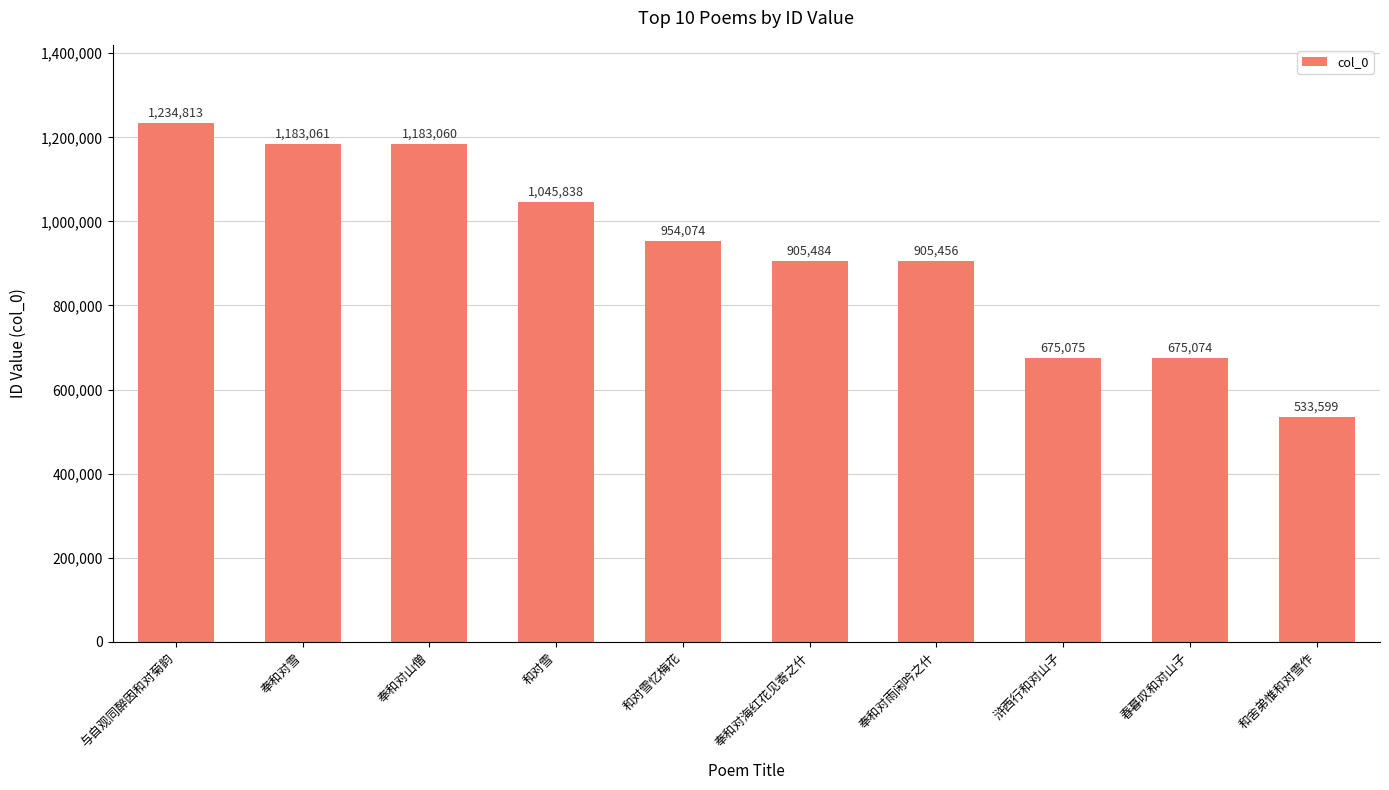

Approximately how many times larger is the value at 奉和对雨闲吟之什 compared to 和舍弟惟和对雪作?

1.7